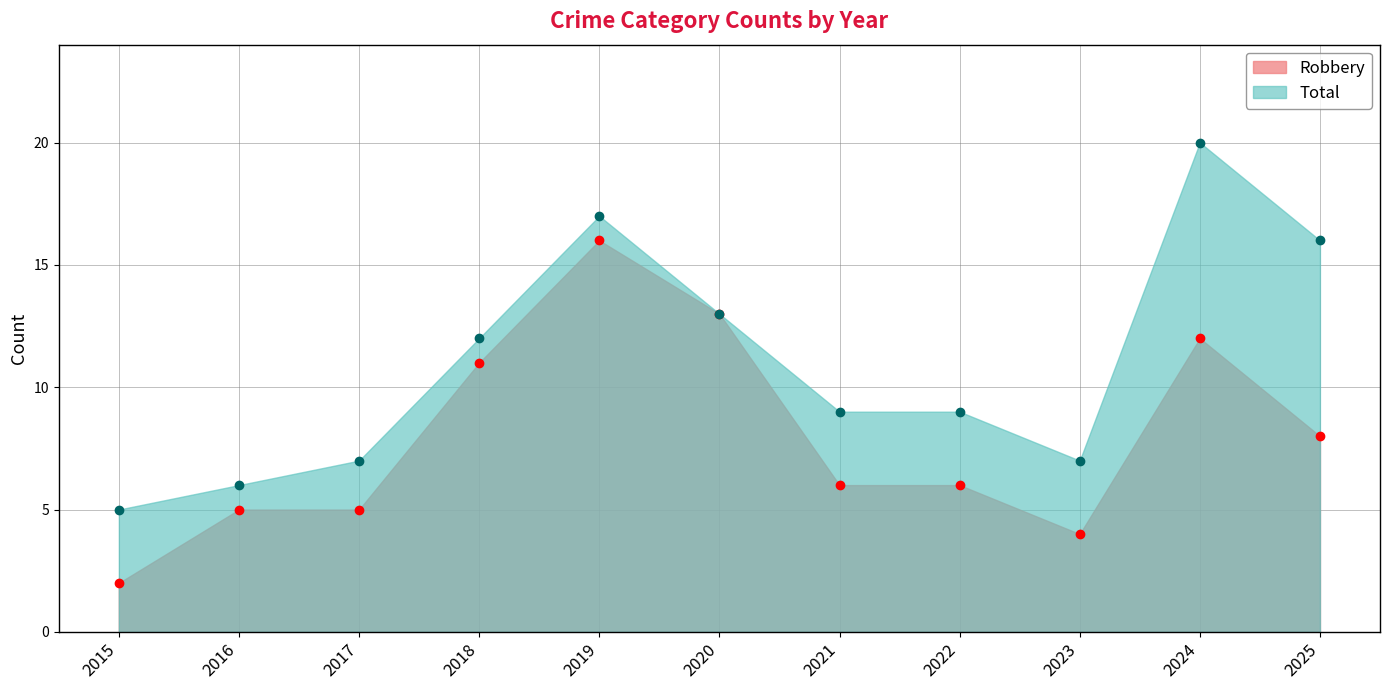

Read the Total value at 2016.

6